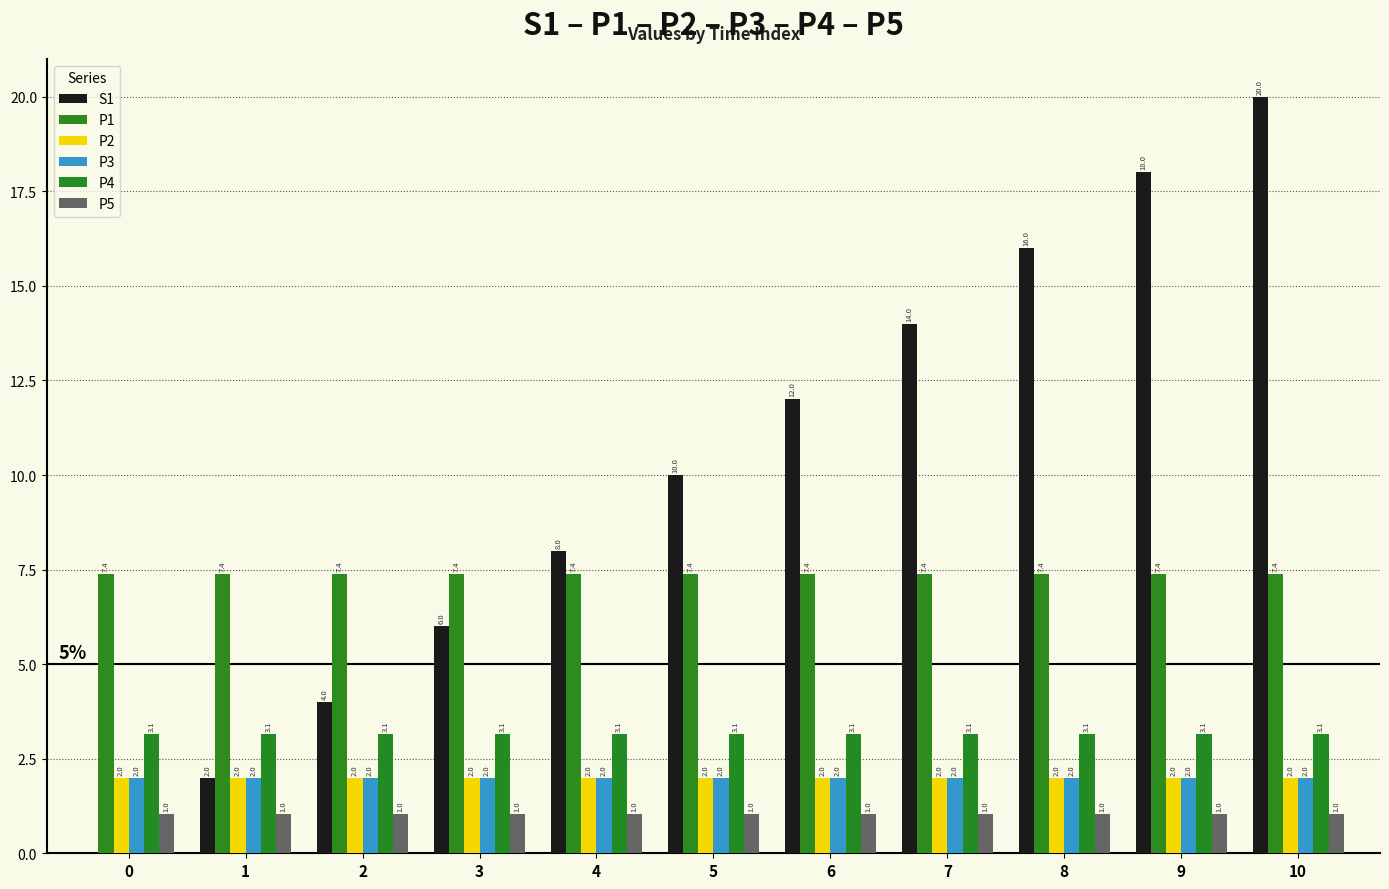

How many series are shown in this chart?

6